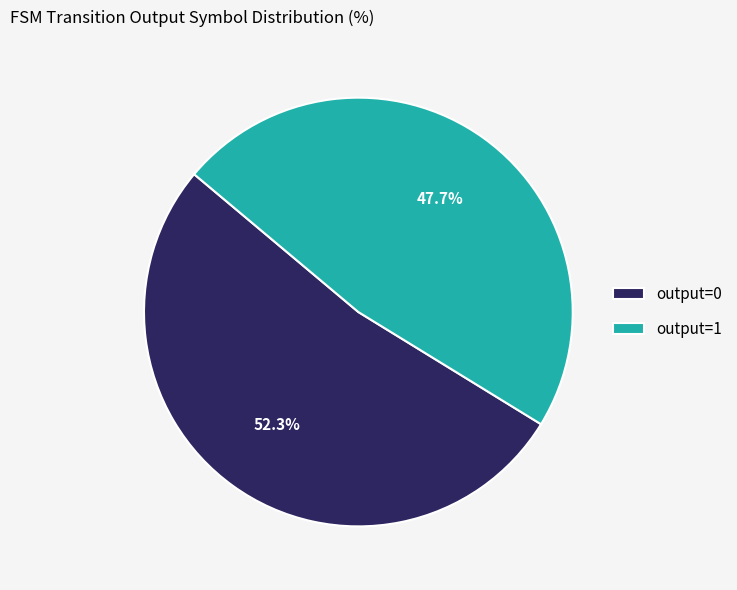

Does output=0 represent more than half of the total?

Yes